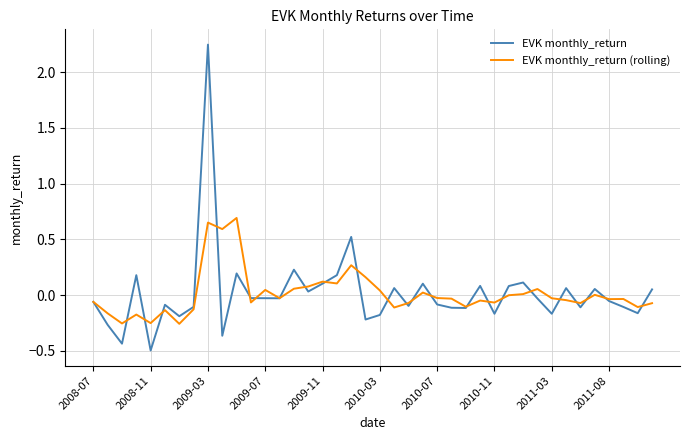

Rank the series by their maximum value, from highest to lowest.

EVK monthly_return, EVK monthly_return (rolling)